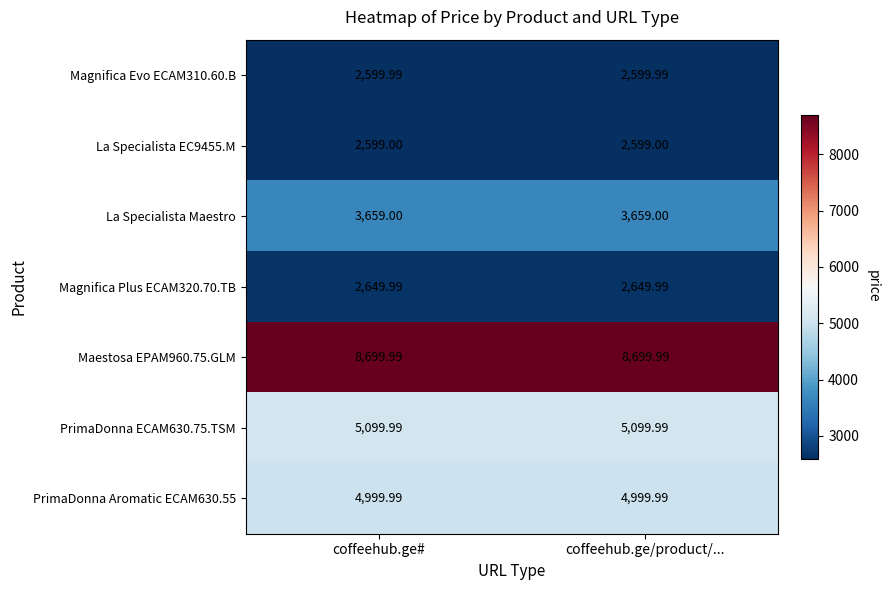

Is the value of PrimaDonna Aromatic ECAM630.55 at coffeehub.ge# greater than the value of Magnifica Evo ECAM310.60.B at coffeehub.ge/product/...?

Yes